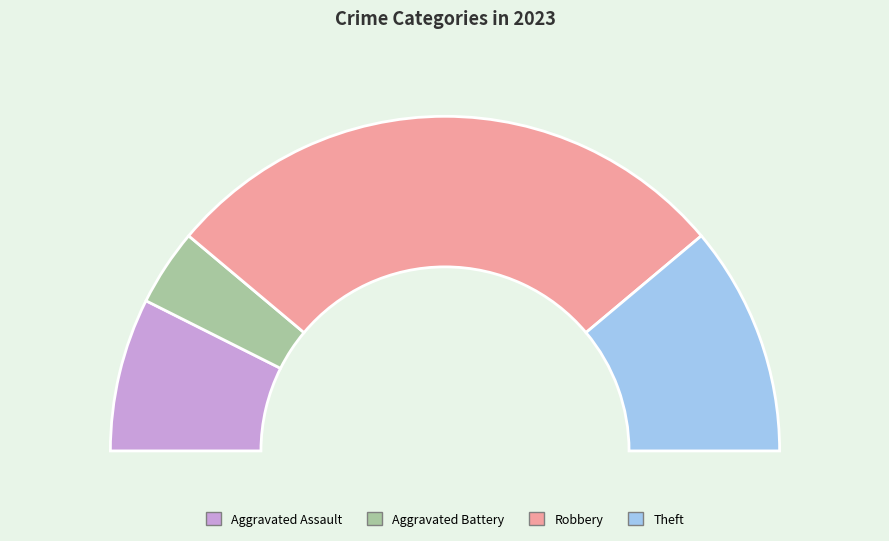

What percentage is NOT represented by Aggravated Battery?

92.6%